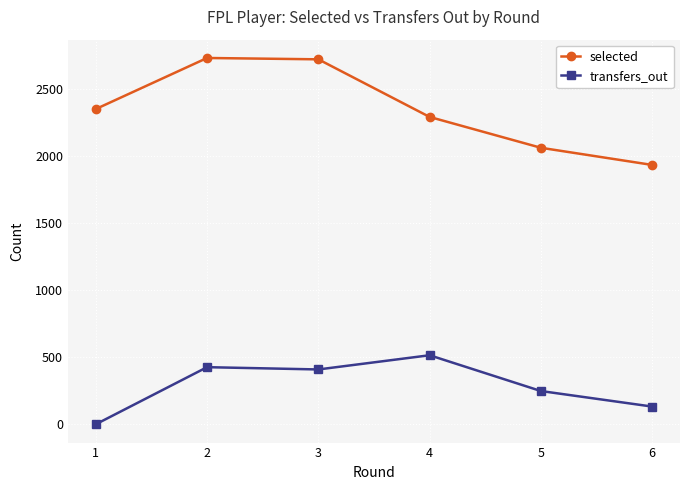

True or false: selected and transfers_out cross at least once.

False